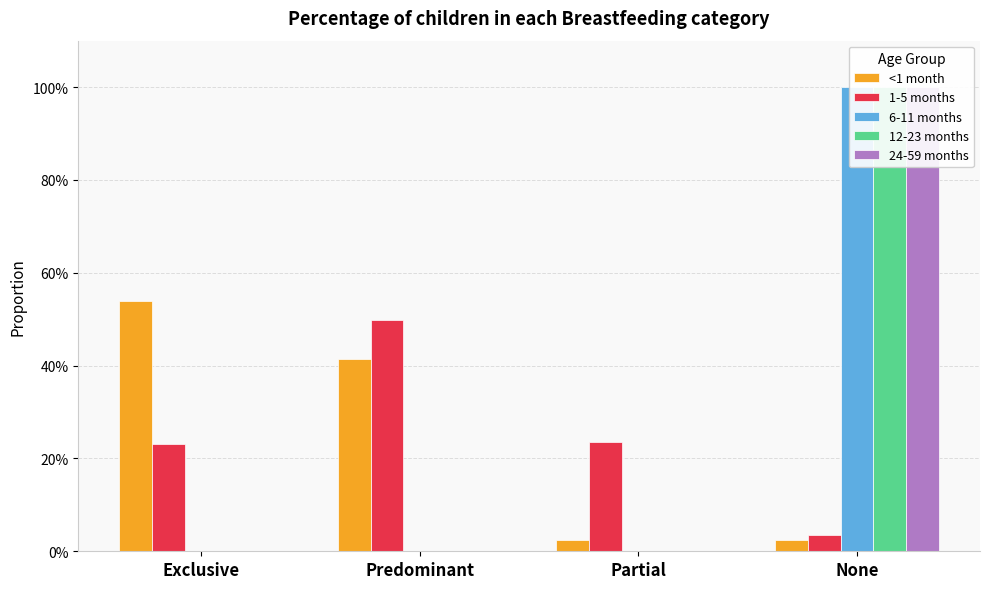

Which series has the largest total across all categories?

<1 month